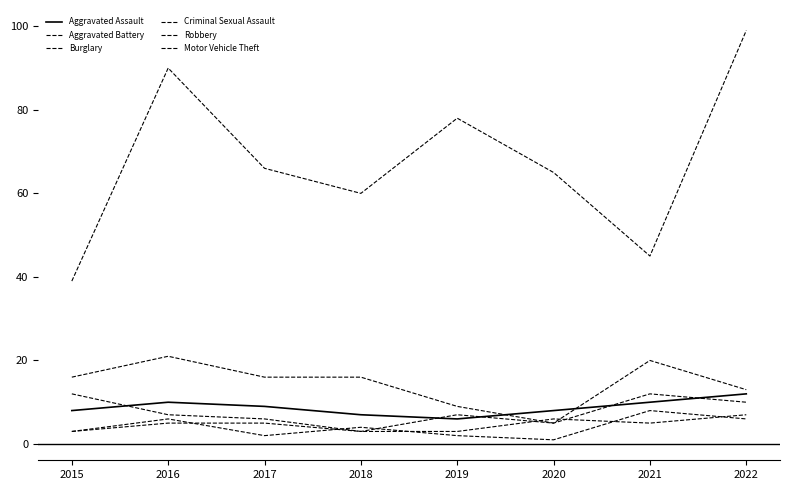

Count the Aggravated Battery values in the range 5 to 10.

5